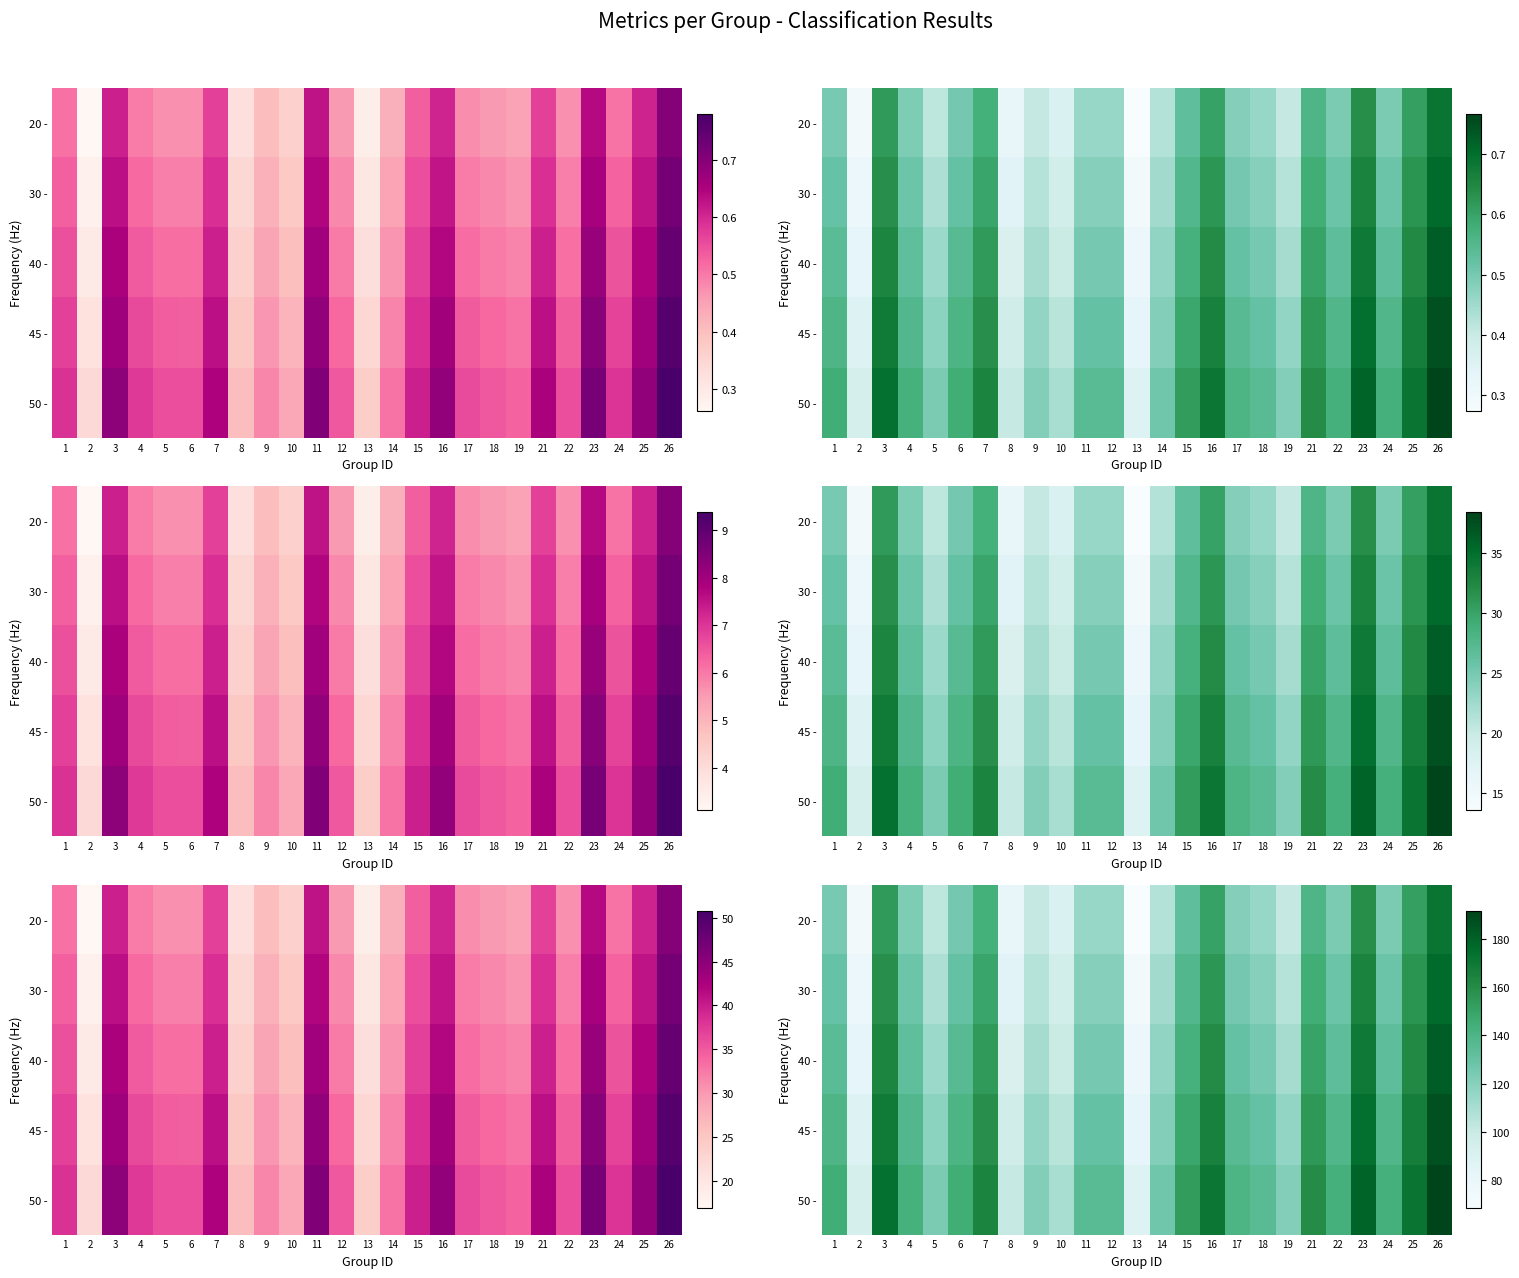

What is the difference between the 50 - values at 22 and 13?

55.2